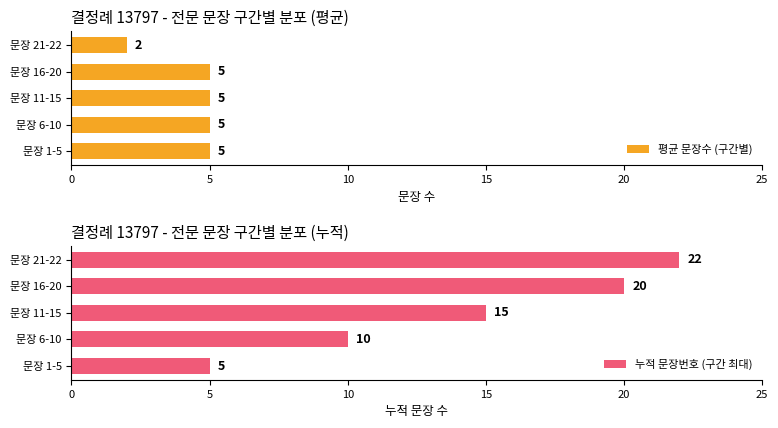

What is the value of the 누적 문장번호 (구간 최대) bar at the 2nd from the left?

10